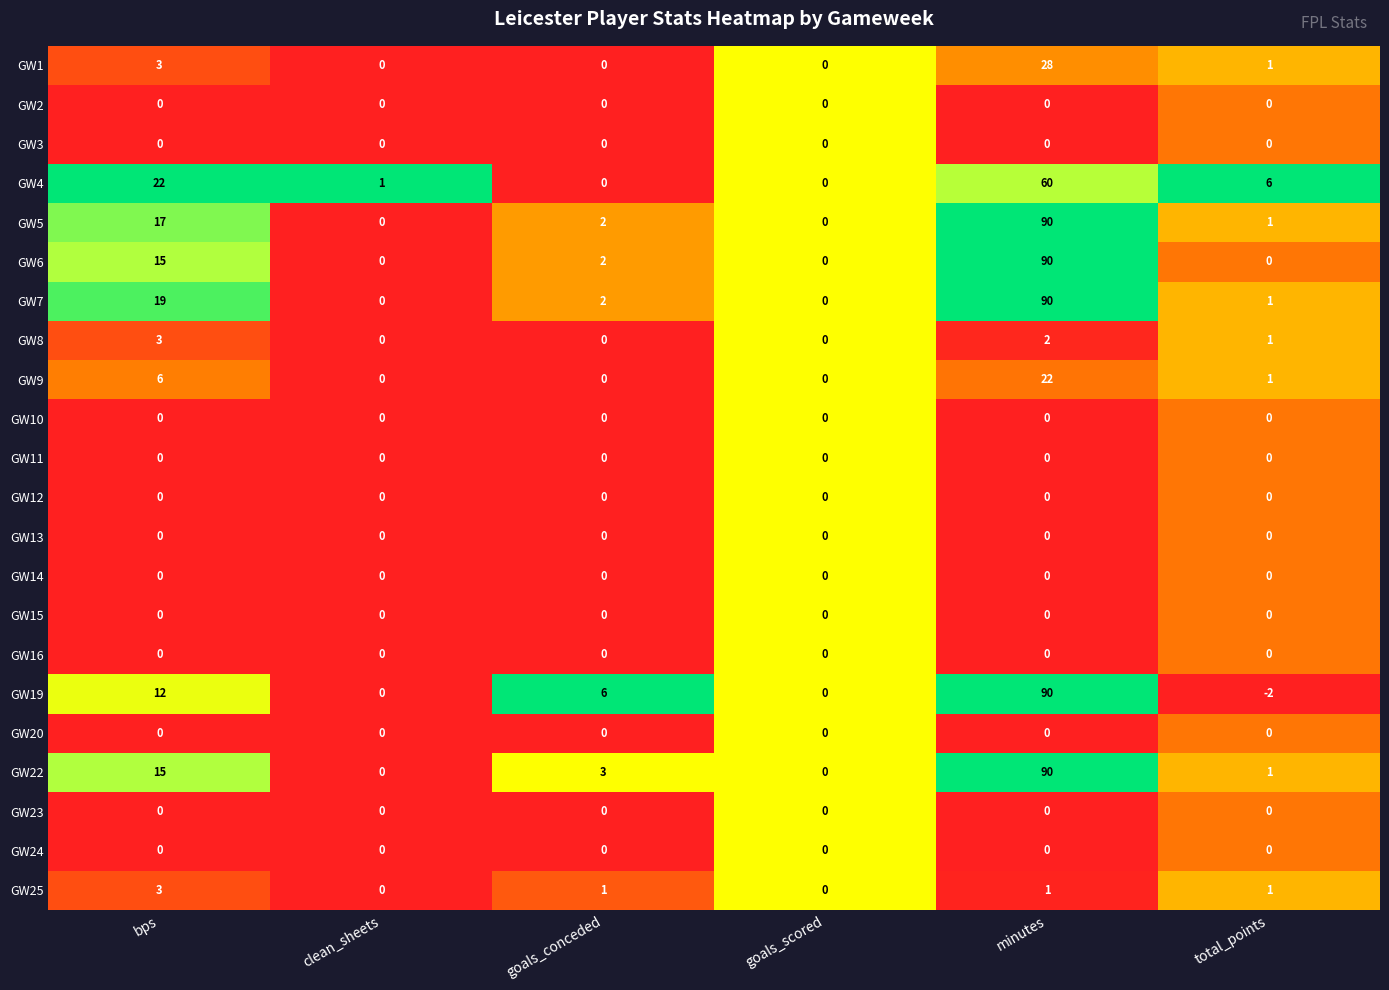

What is the highest value of the GW8 series?

3